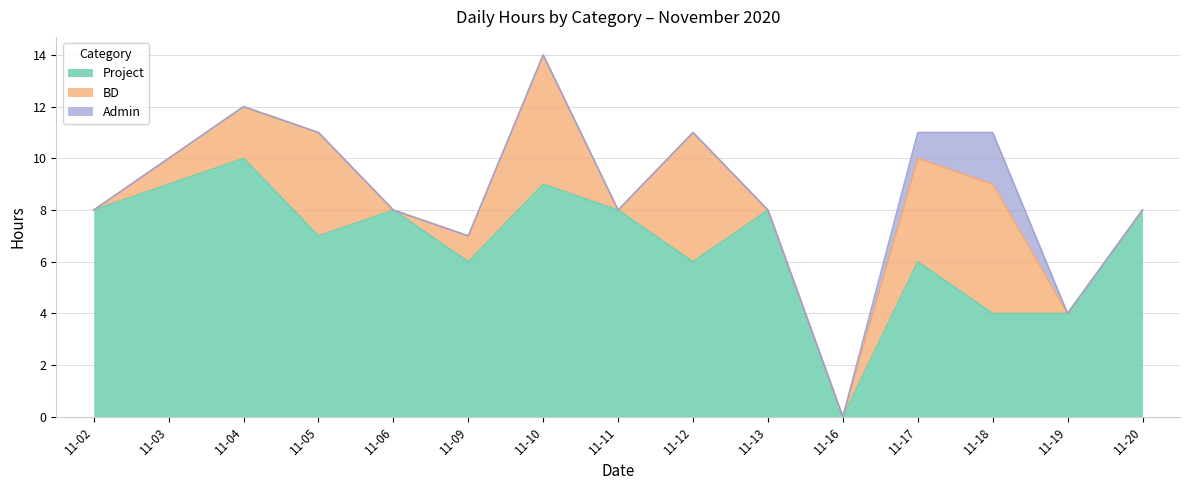

Does the chart have visible grid lines?

Yes